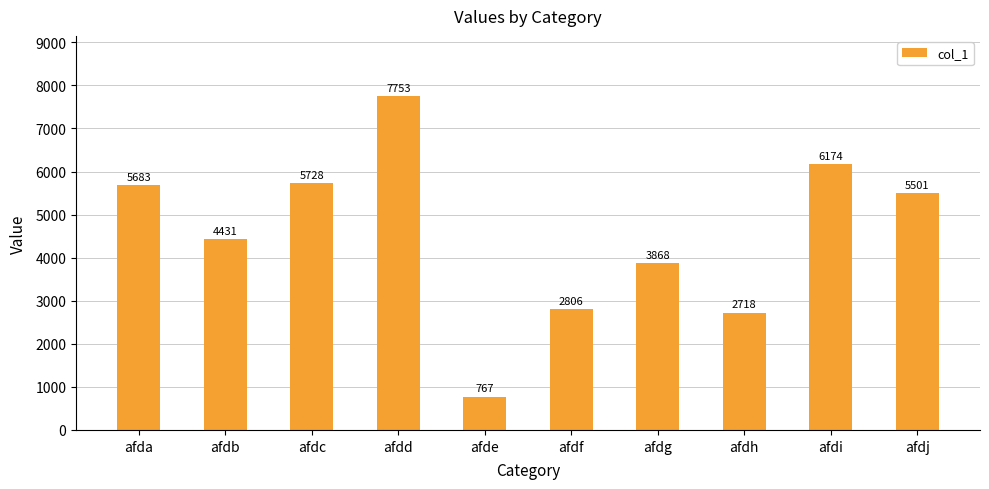

Reading left to right, list all the values displayed in this chart.

5683	4431	5728	7753	767	2806	3868	2718	6174	5501